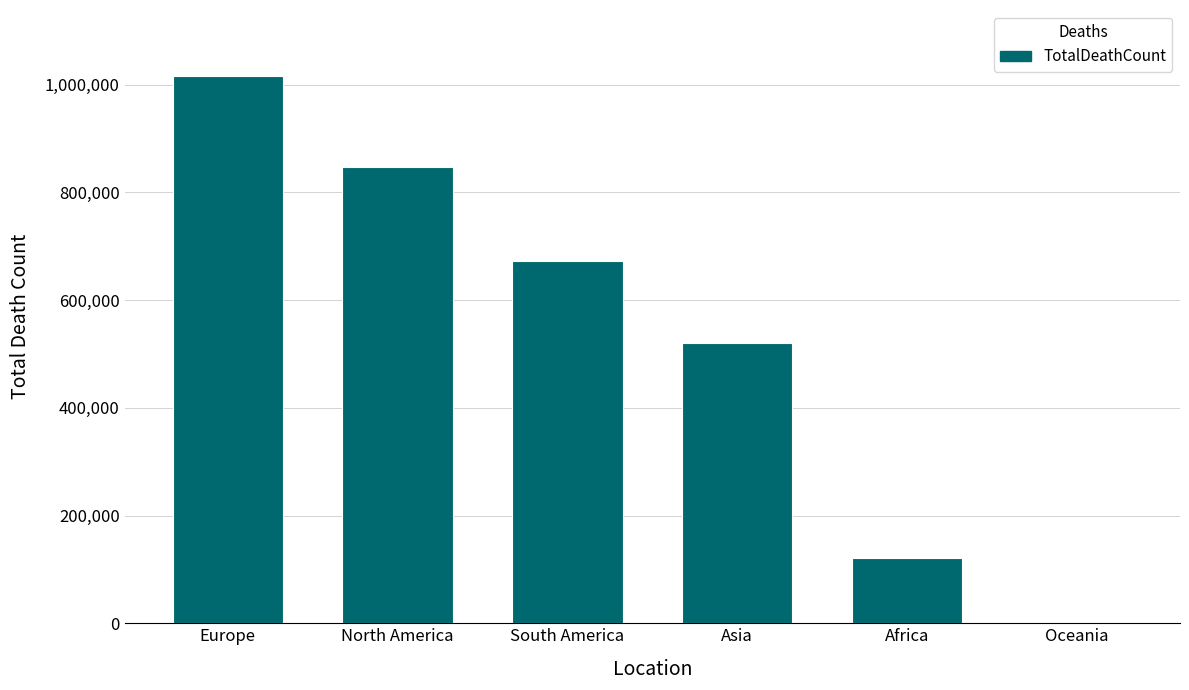

Between Africa and North America, which is larger?

North America